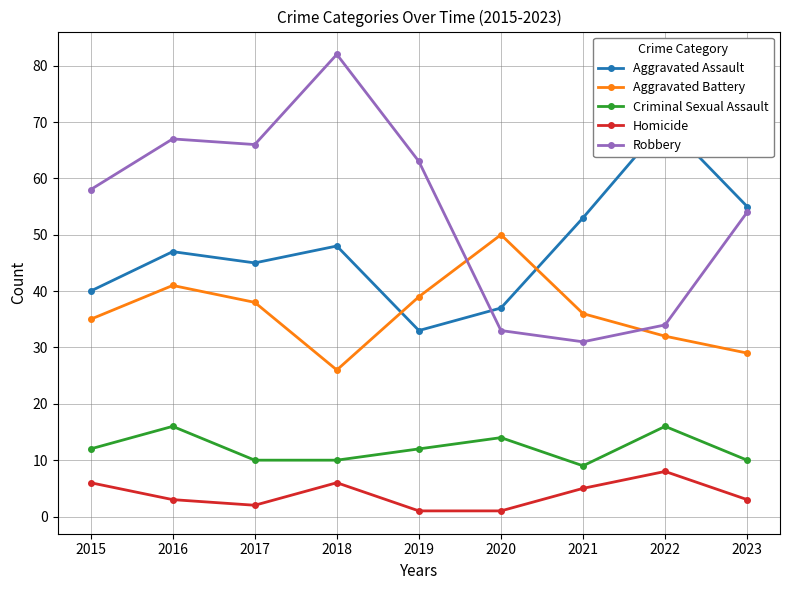

Reading left to right, list all the values displayed in this chart.

Aggravated Assault: 2015=40	2016=47	2017=45	2018=48	2019=33	2020=37	2021=53	2022=70	2023=55
Aggravated Battery: 2015=35	2016=41	2017=38	2018=26	2019=39	2020=50	2021=36	2022=32	2023=29
Criminal Sexual Assault: 2015=12	2016=16	2017=10	2018=10	2019=12	2020=14	2021=9	2022=16	2023=10
Homicide: 2015=6	2016=3	2017=2	2018=6	2019=1	2020=1	2021=5	2022=8	2023=3
Robbery: 2015=58	2016=67	2017=66	2018=82	2019=63	2020=33	2021=31	2022=34	2023=54